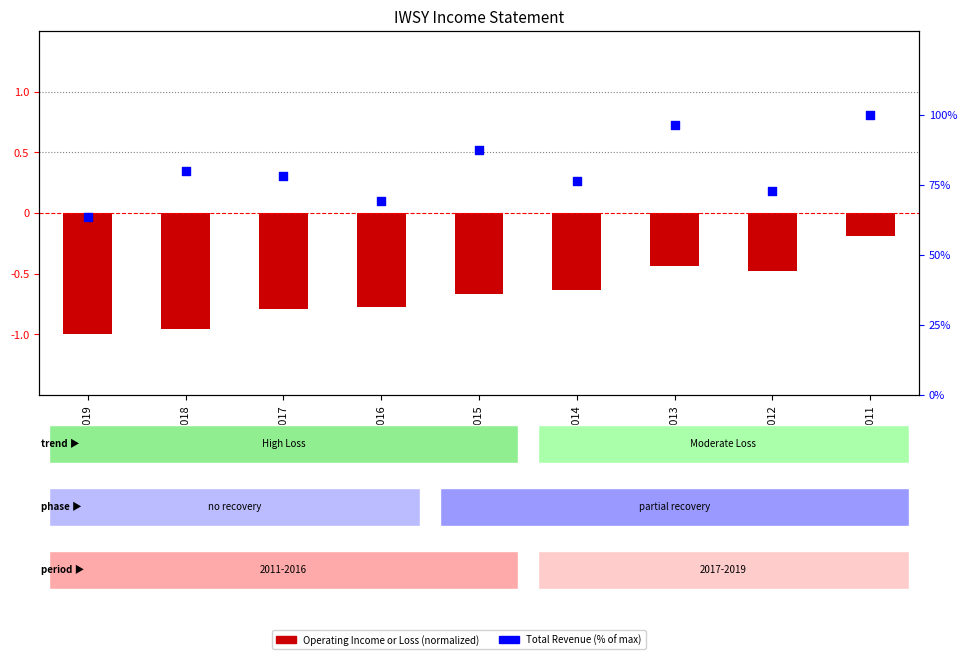

Which series contains the highest Y value?

Total Revenue (% of max)